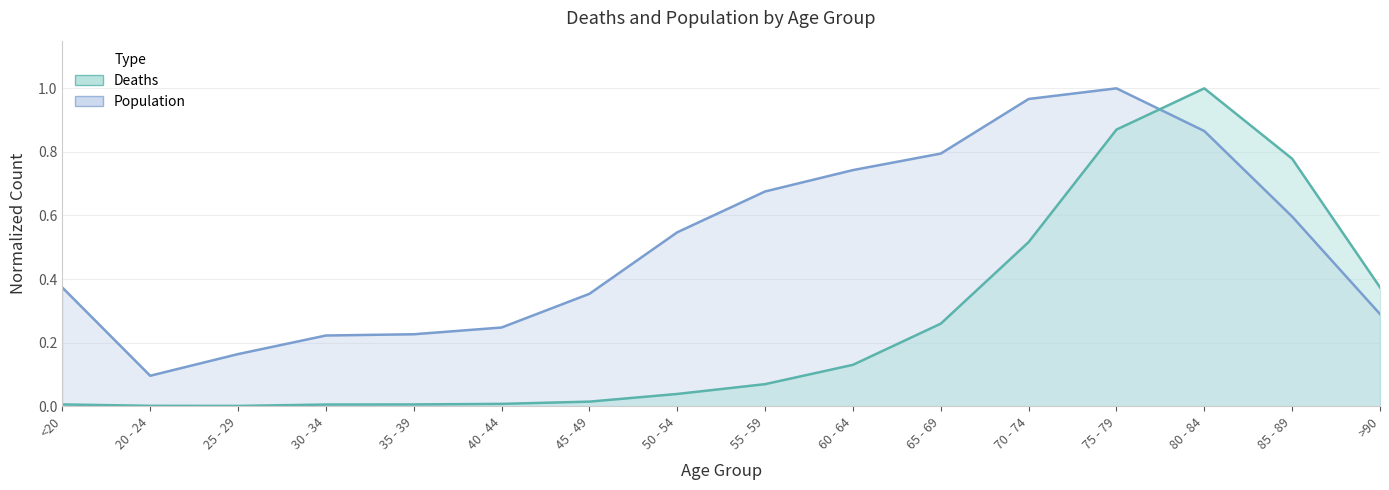

Is it true that Population equals 0.9 at 85 - 89?

False